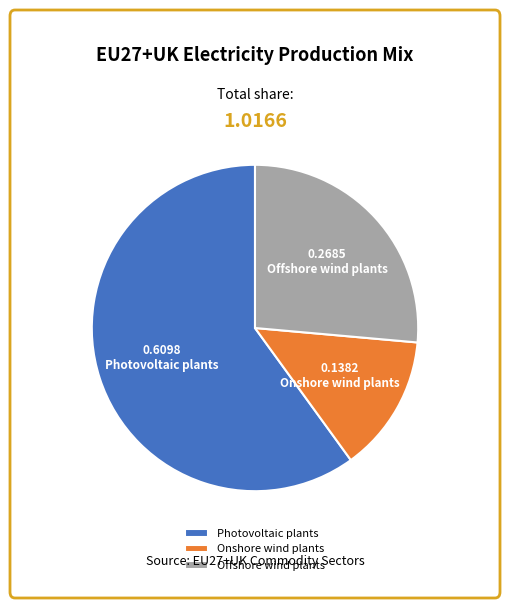

Which slice is the largest?

Photovoltaic plants